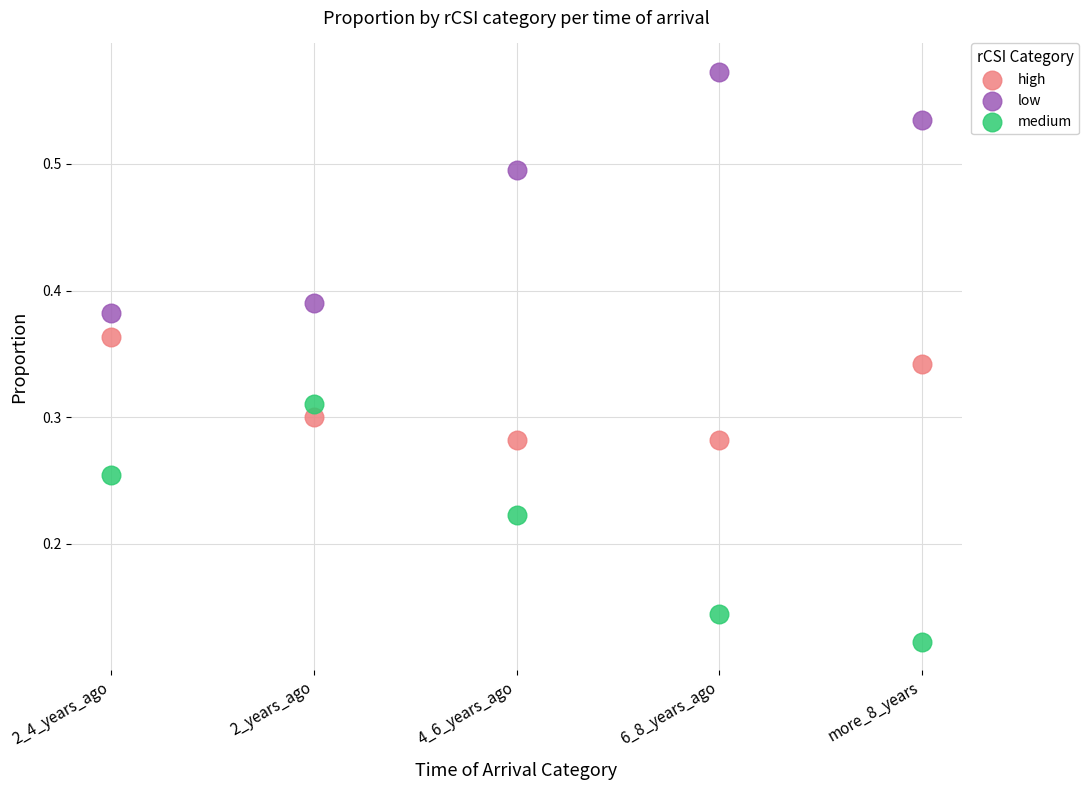

What are all the series names shown in the legend?

high, low, medium